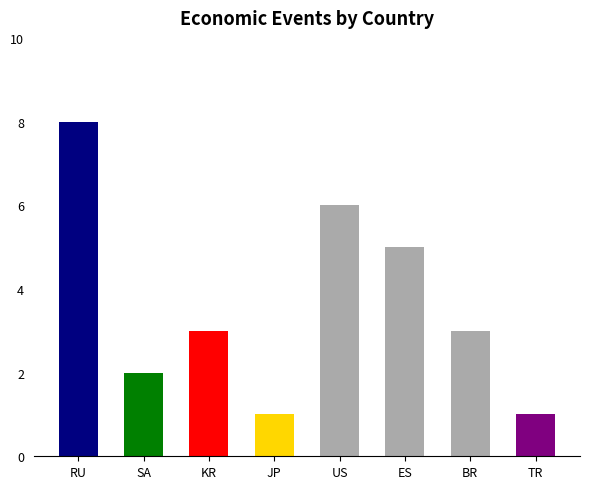

What is the sum of all values?

29